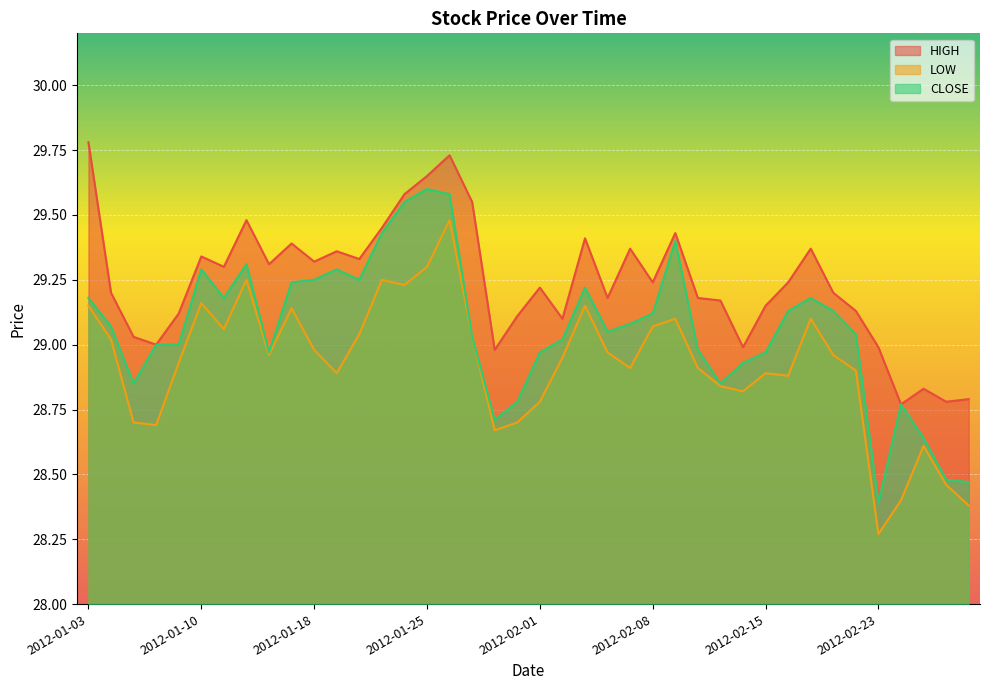

How many data points does each series have?

40